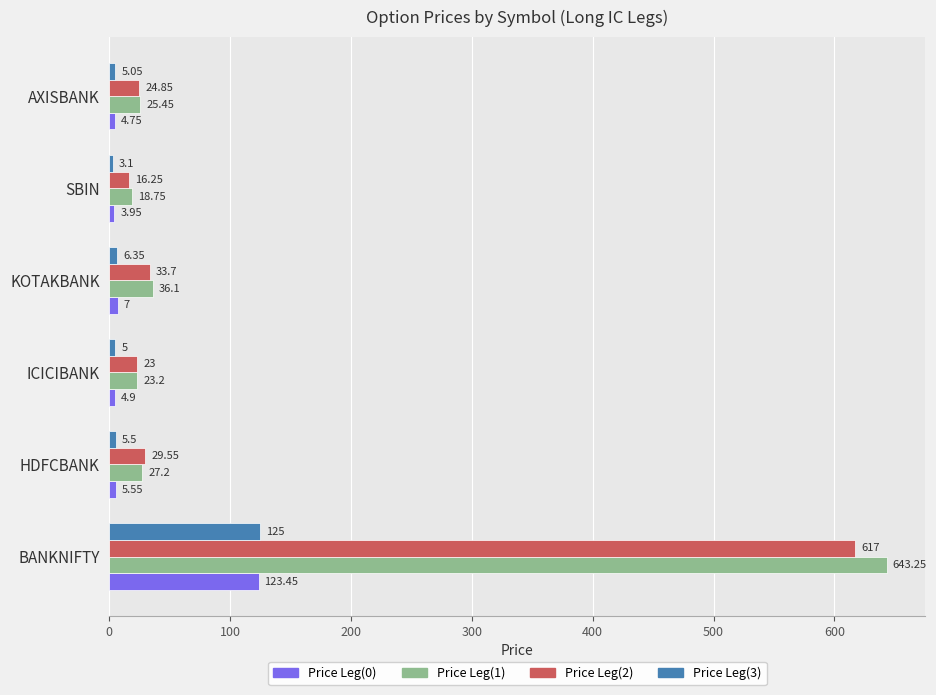

Rank the series at SBIN from highest to lowest value.

Price Leg(1), Price Leg(2), Price Leg(0), Price Leg(3)